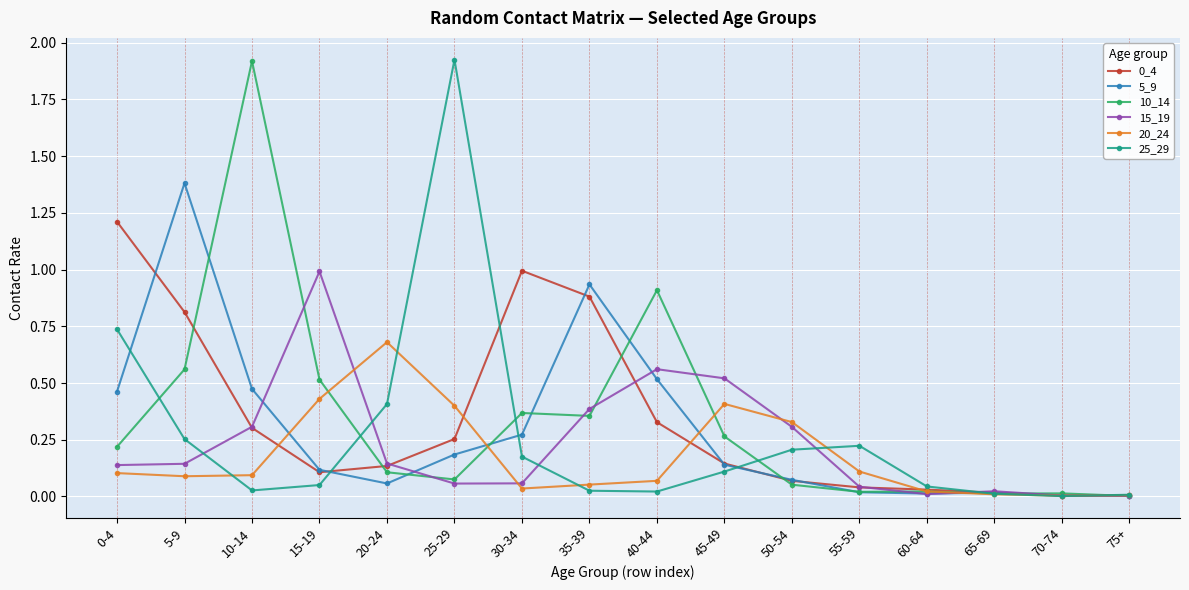

The value of 5_9 at 70-74 is 0.0. True or false?

True